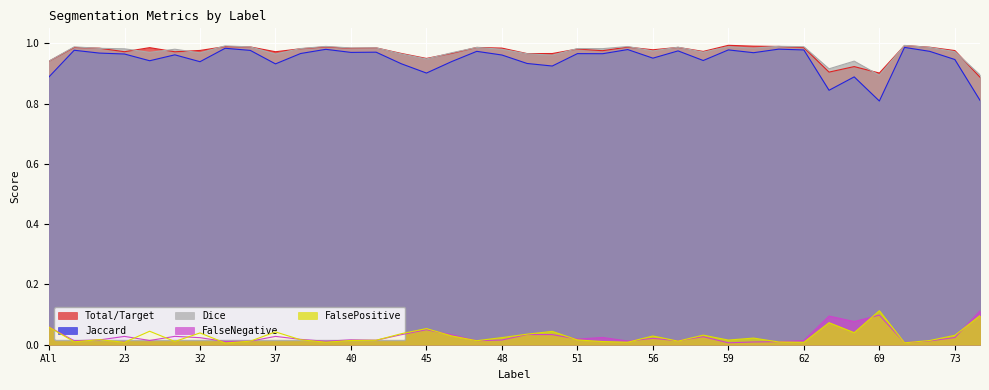

At which category does the chart reach its minimum across all series?

35